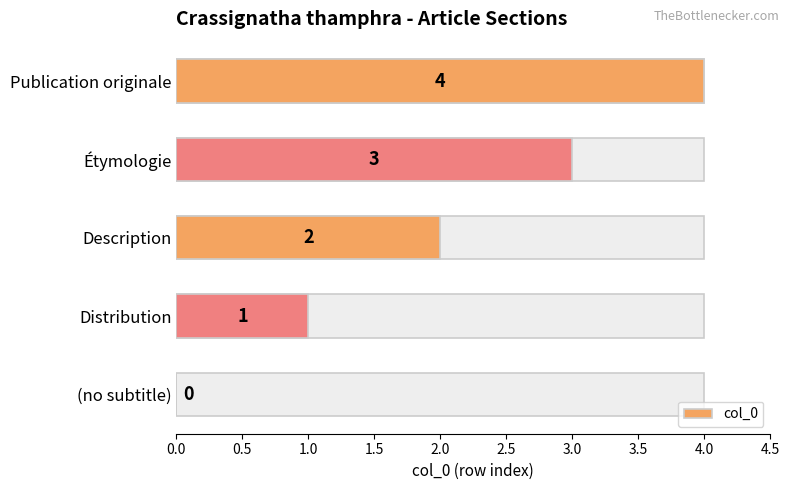

What is the change in value from Description to Étymologie?

+1